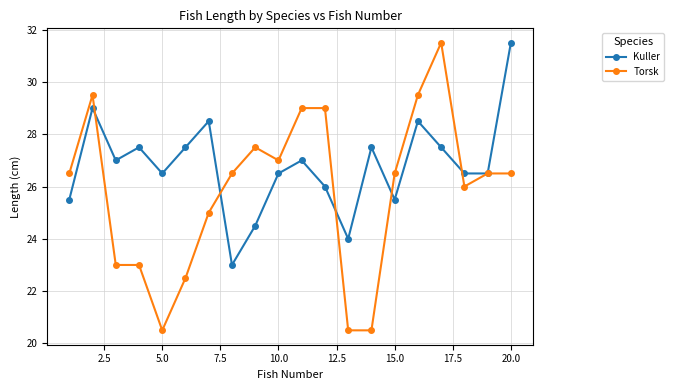

How many lines are shown in the chart?

2